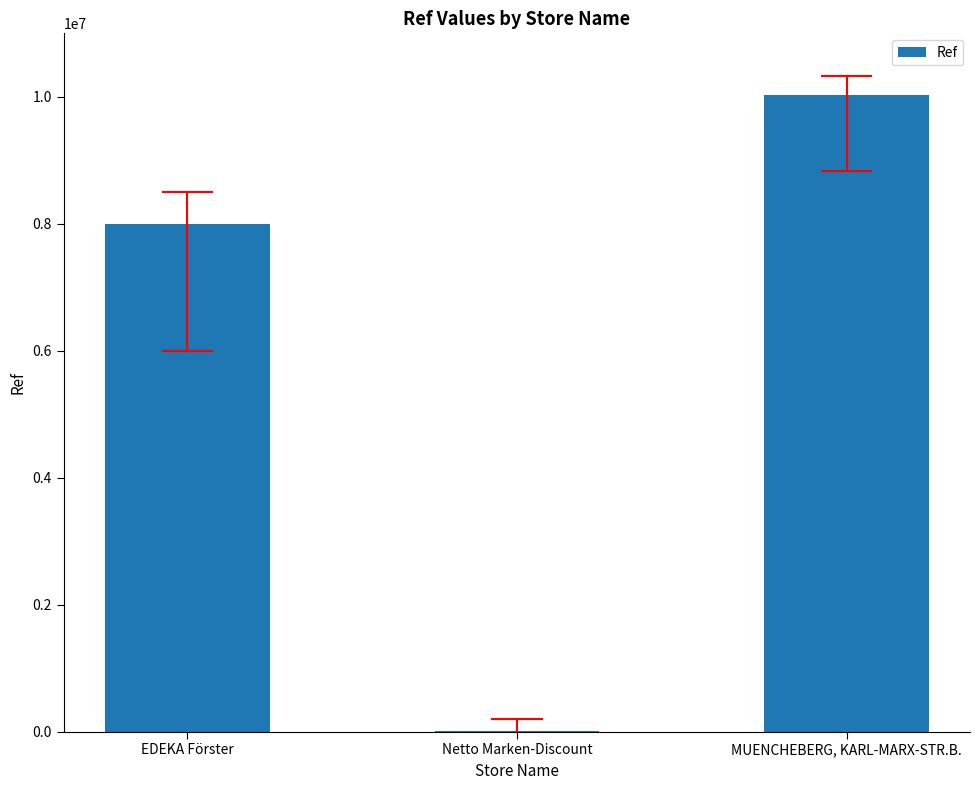

Reading left to right, what are all the values shown in this chart?

8000745	5831	10026646